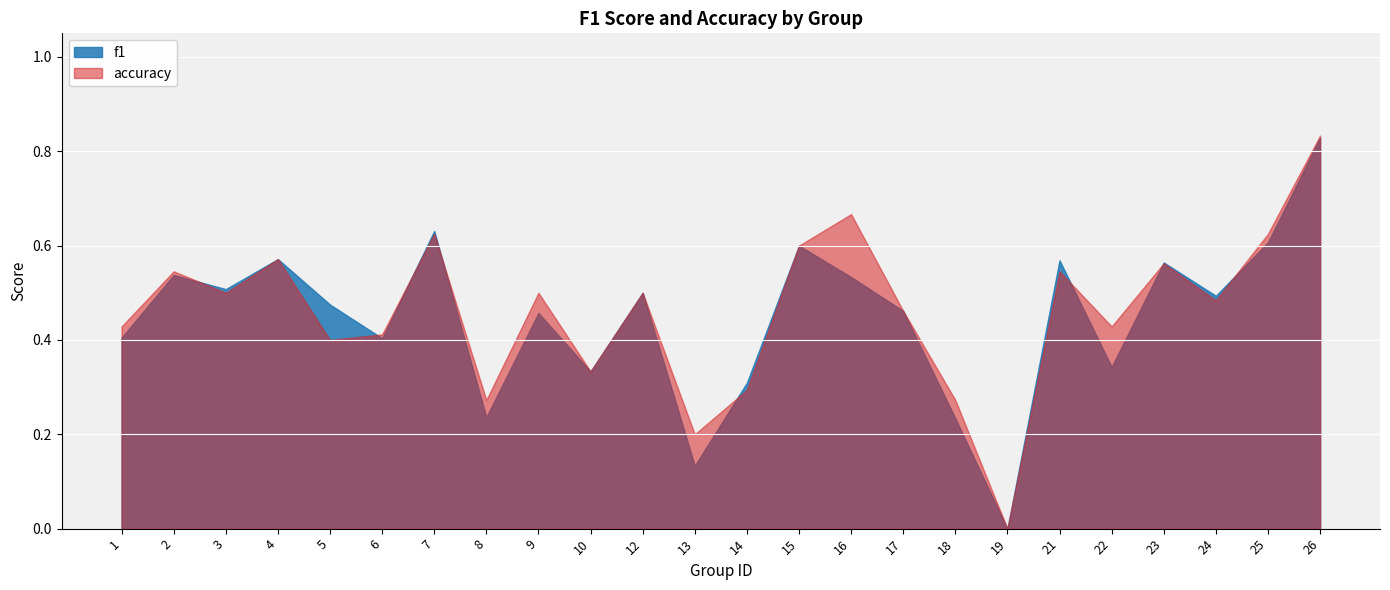

True or false: accuracy has more than 2 points higher than both neighbors.

True